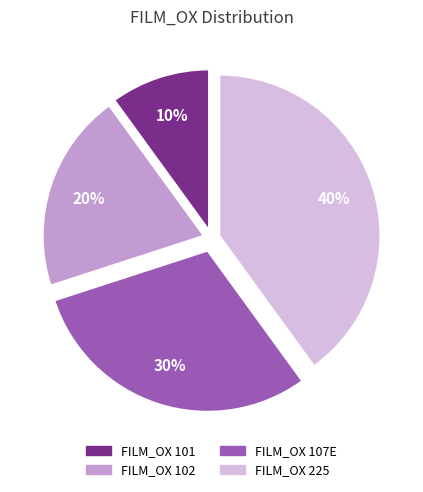

True or false: FILM_OX 225 accounts for 29% of the total.

False